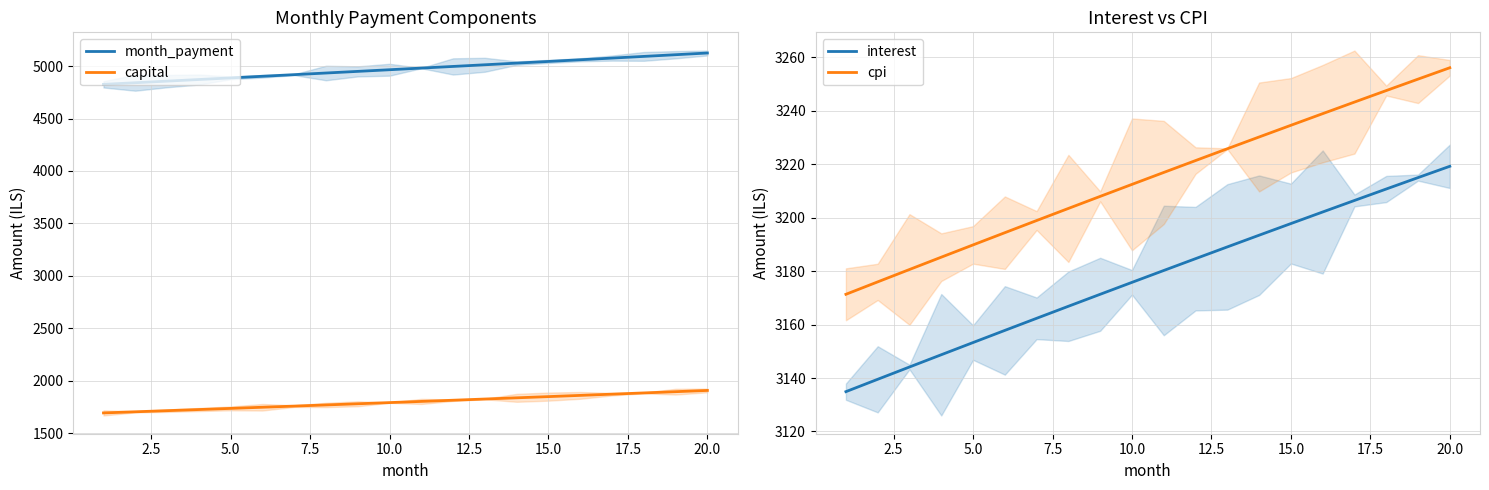

What is the sum of all capital values?

35940.6